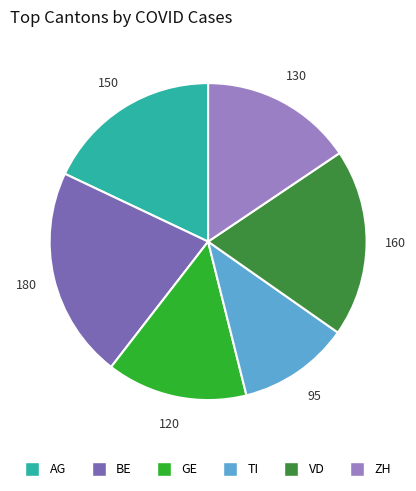

Is there a majority slice in this chart?

No